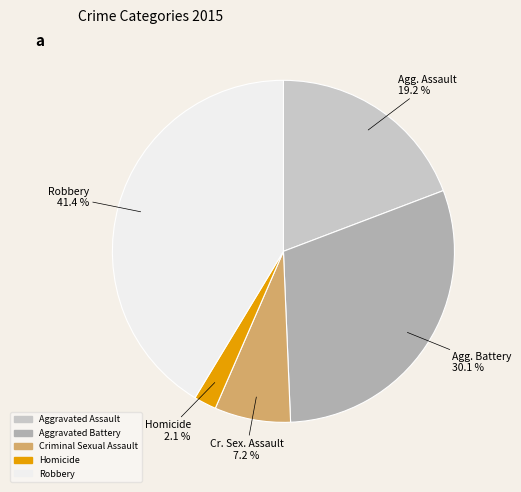

Does Aggravated Battery account for over 50% of the chart?

No